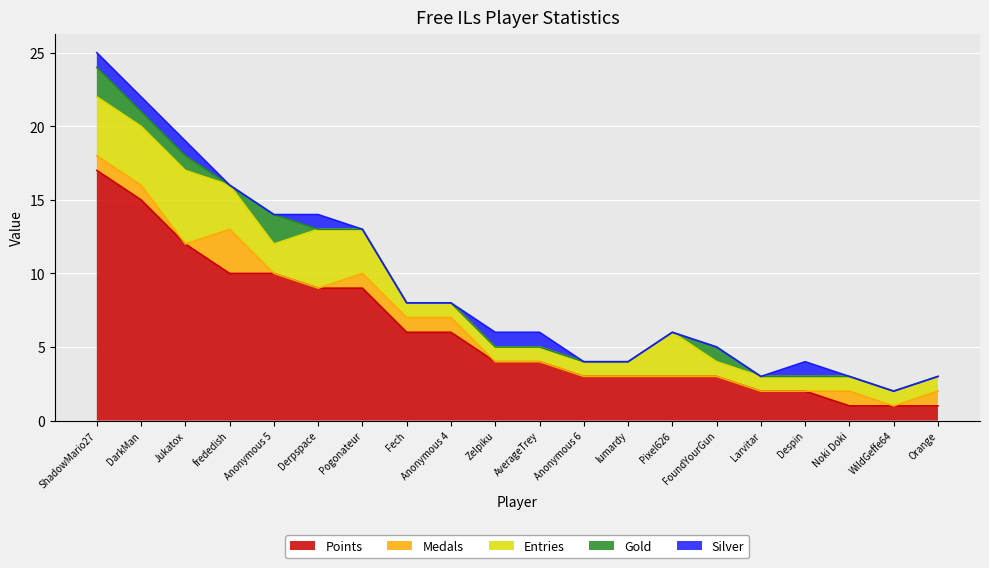

What is the label of the 14th point from the left?

Pixel626